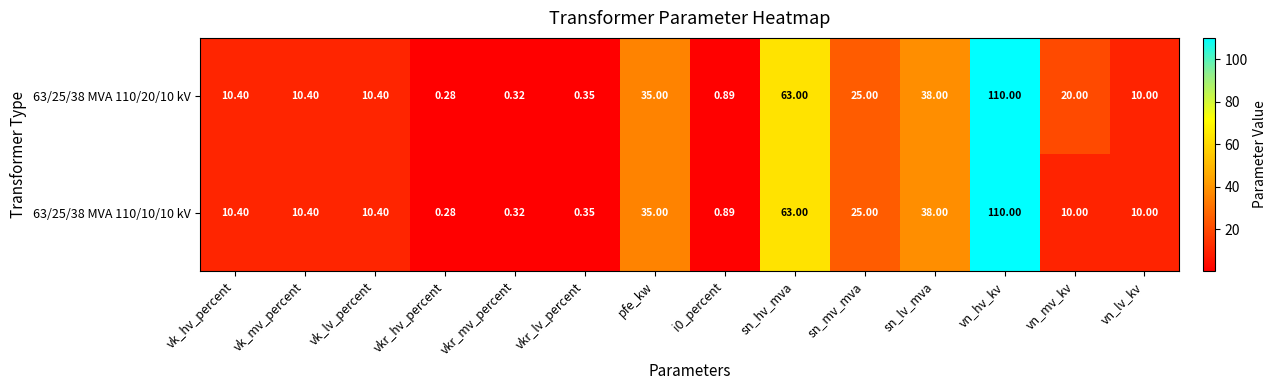

At which label is 63/25/38 MVA 110/10/10 kV closest to 55?

sn_hv_mva